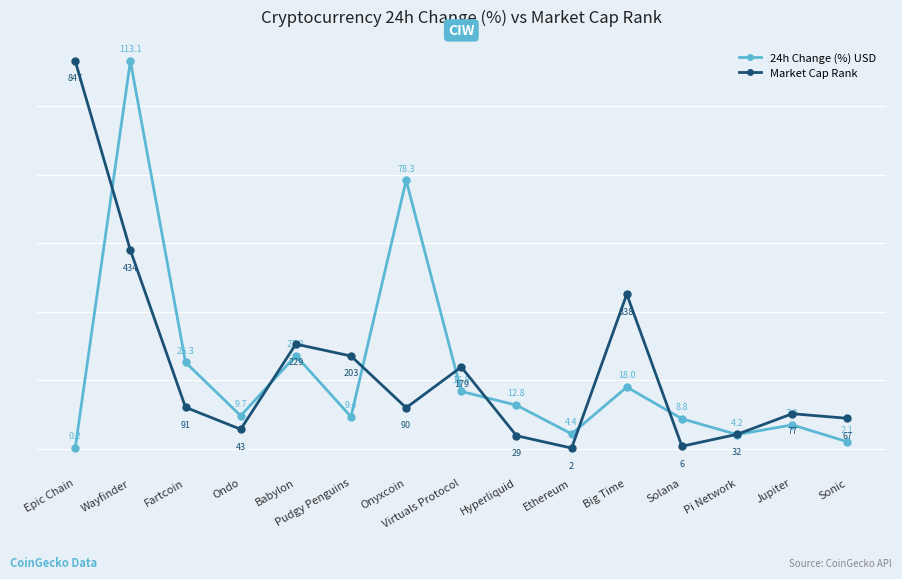

How many values in the Market Cap Rank series are below 90?

7